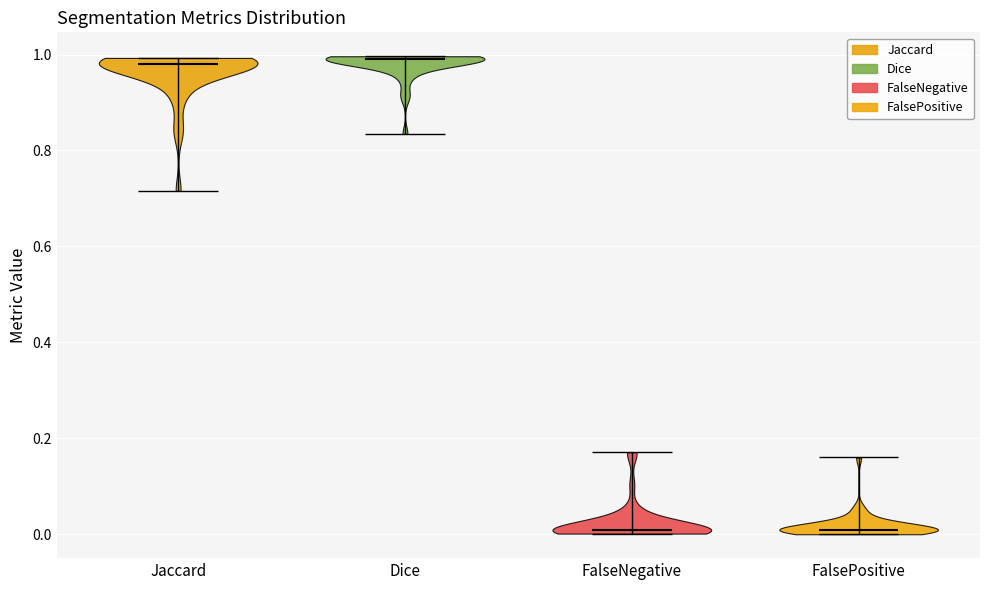

Where does the median line of the violin for Dice sit on the y-axis? The values are not printed on the chart, so give them approximately, as read against the axis.

0.98